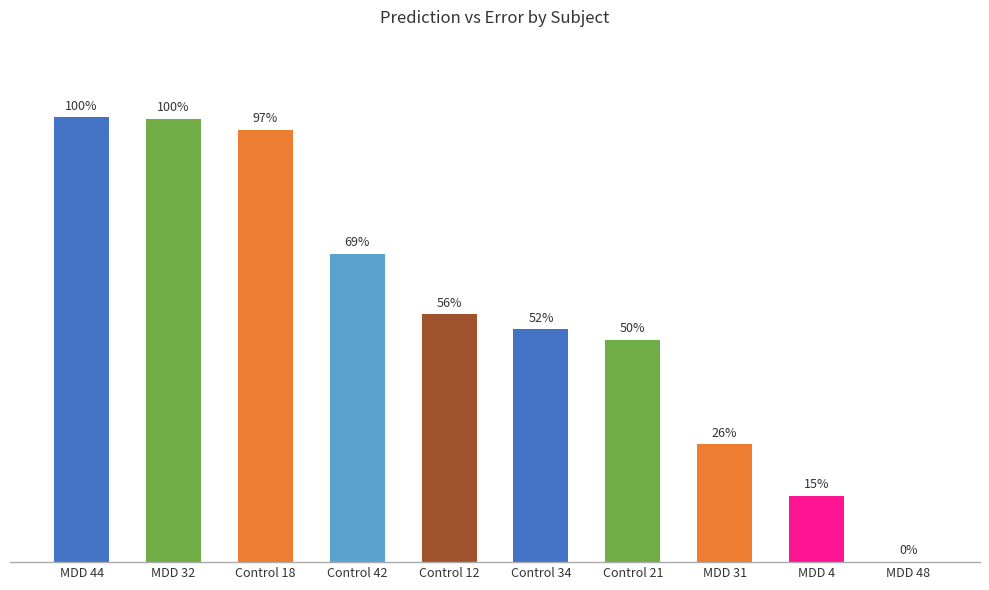

Reading left to right, what are all the values shown in this chart?

1.0	1.0	1.0	0.7	0.6	0.5	0.5	0.3	0.1	0.0